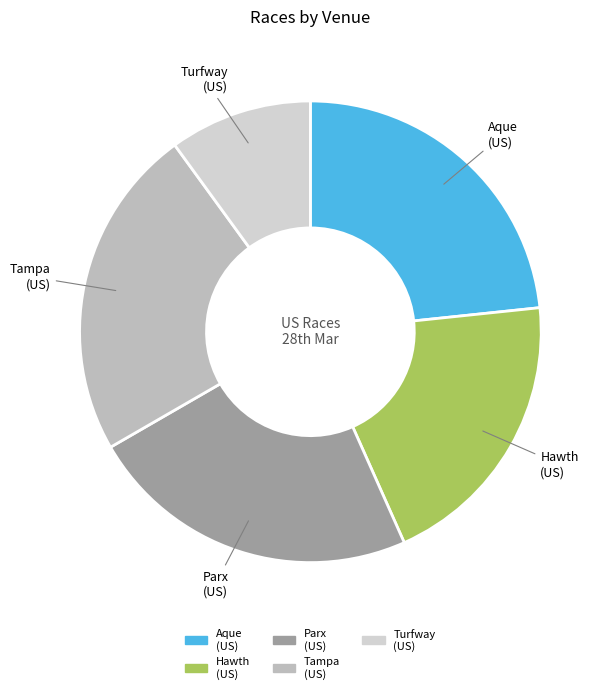

Which category has the smallest portion of the pie?

Turfway (US)